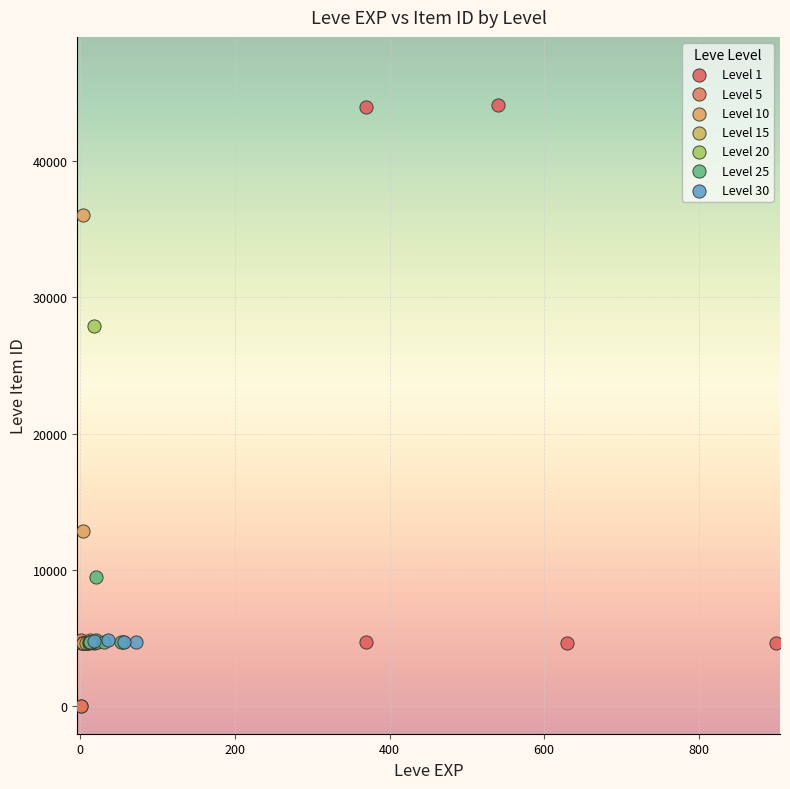

Which series reaches the maximum Y coordinate?

Level 1